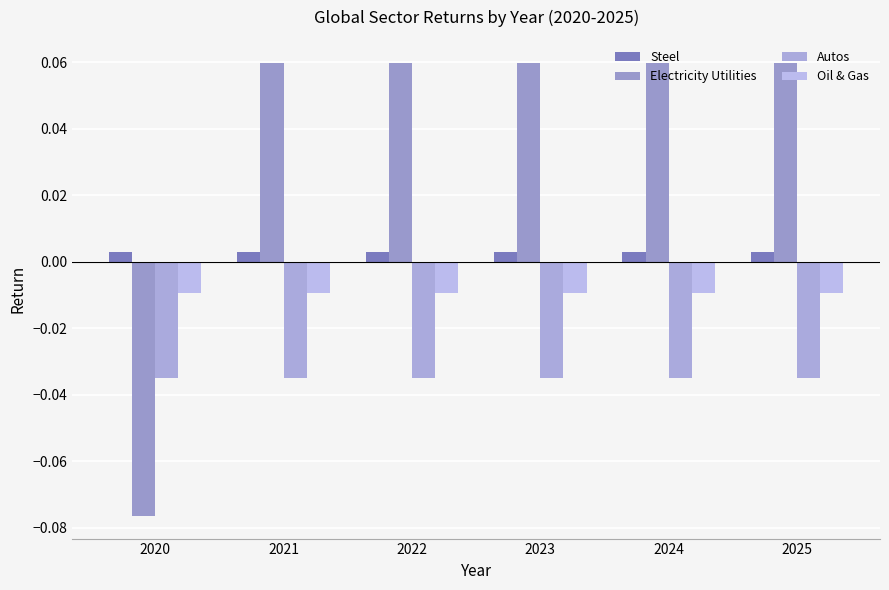

How many data points in Electricity Utilities are above 0?

5